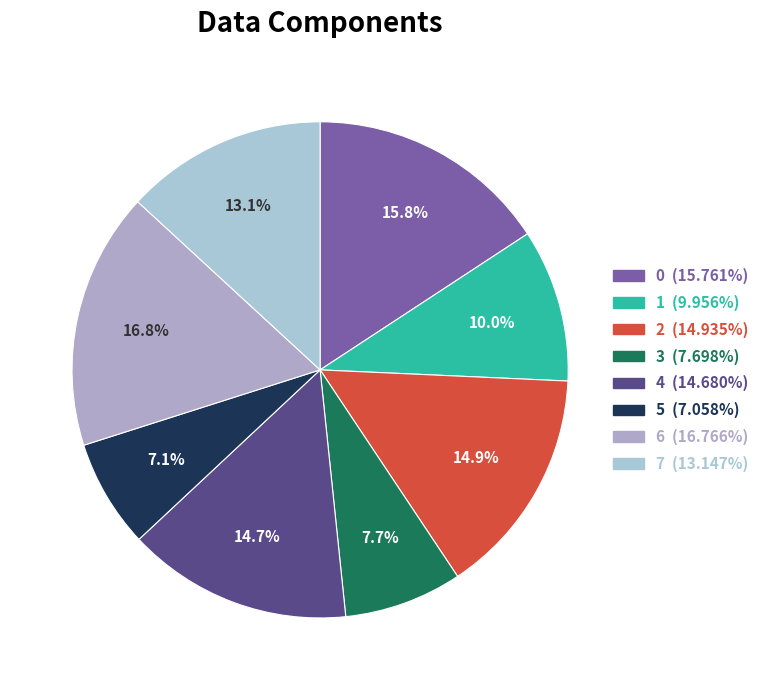

True or false: 3 accounts for 8% of the total.

True